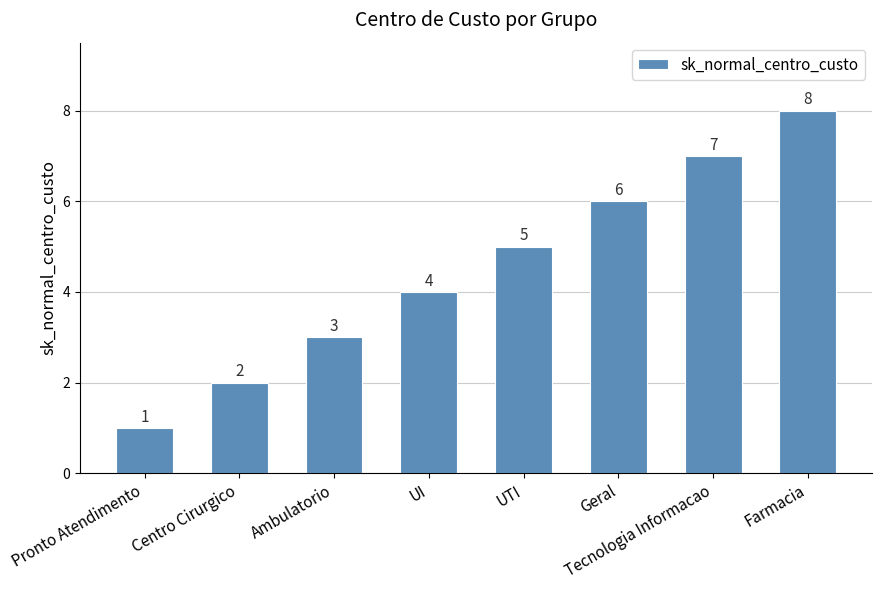

What position from the right is UTI?

4